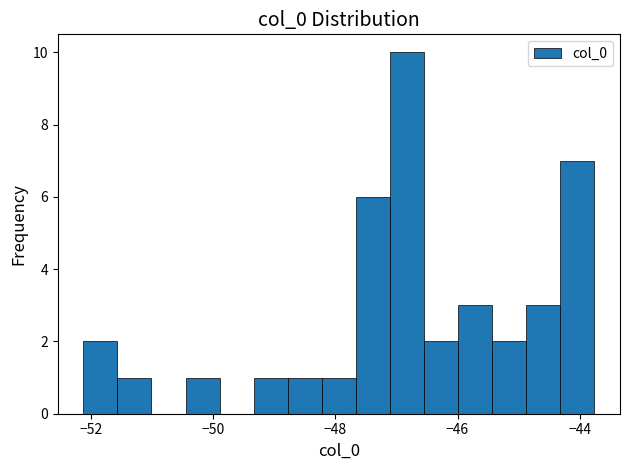

Read against the x-axis, roughly where is the centre of the tallest bar?

-46.8